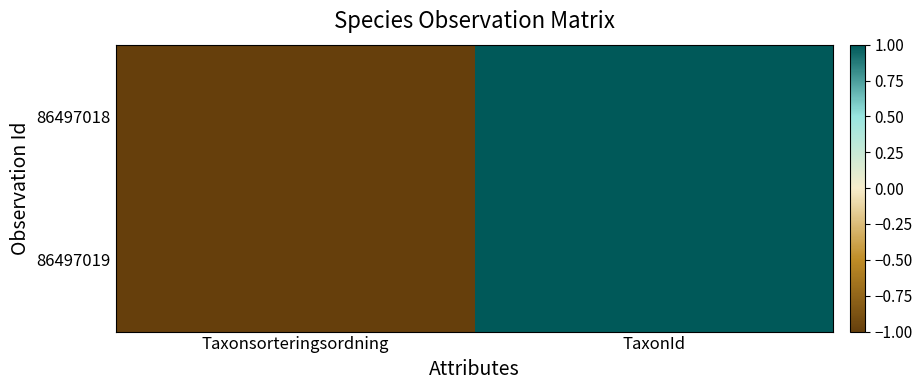

Reading left to right, transcribe all the data shown in this chart.

86497018: Taxonsorteringsordning=-1.0	TaxonId=1.0
86497019: Taxonsorteringsordning=-1.0	TaxonId=1.0